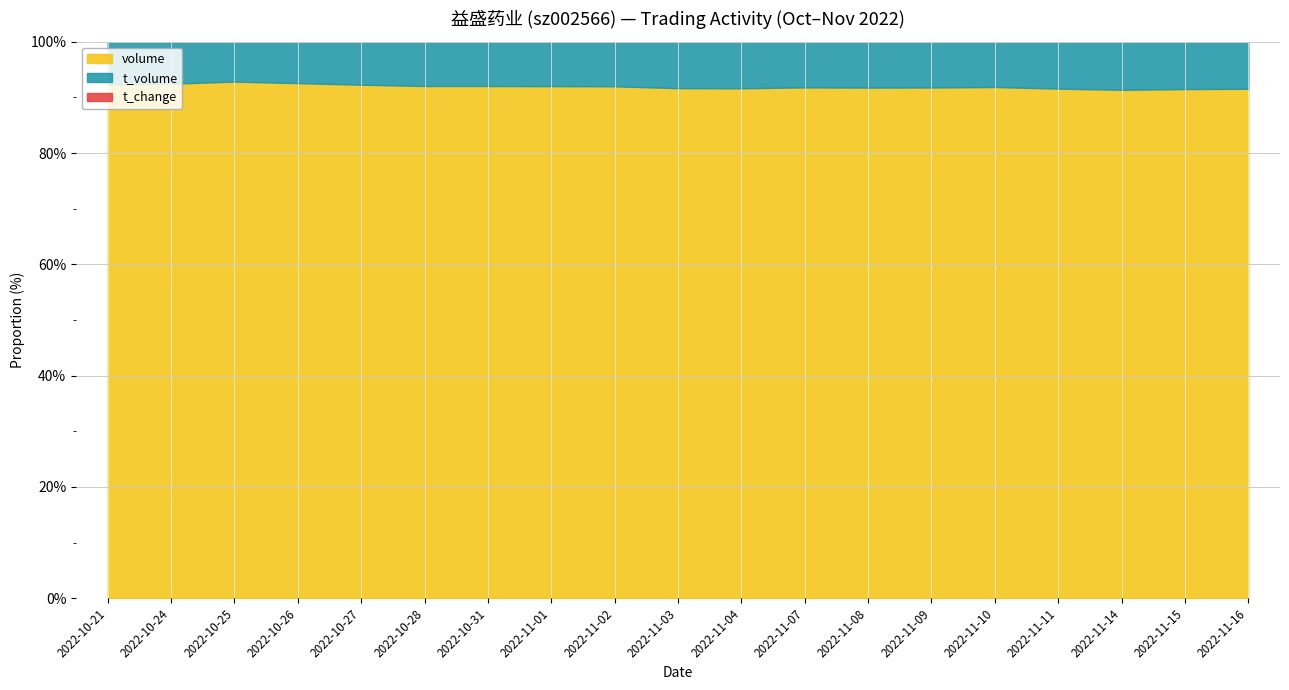

What is the average value of the t_change series?

12.3